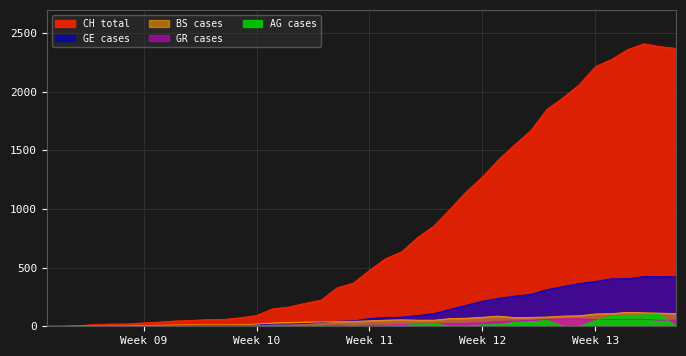

The AG series shows 156 at 36. True or false?

False